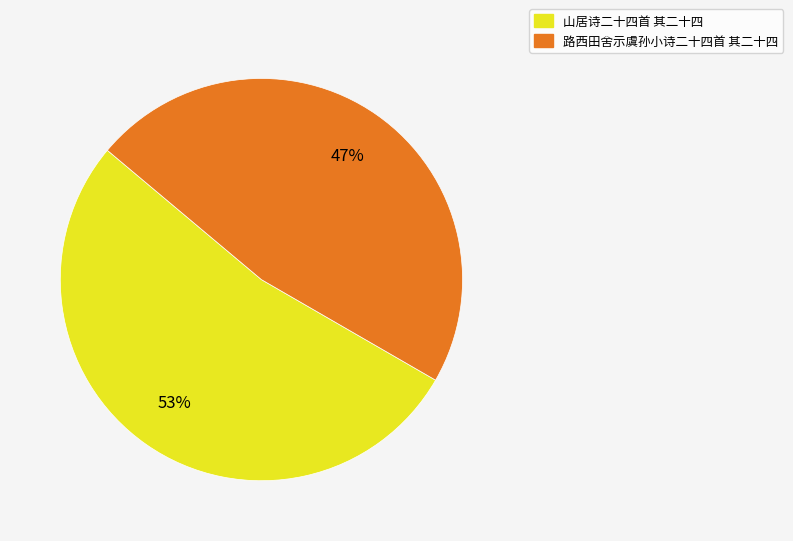

Is it true that 山居诗二十四首 其二十四 is 67% of the pie?

False